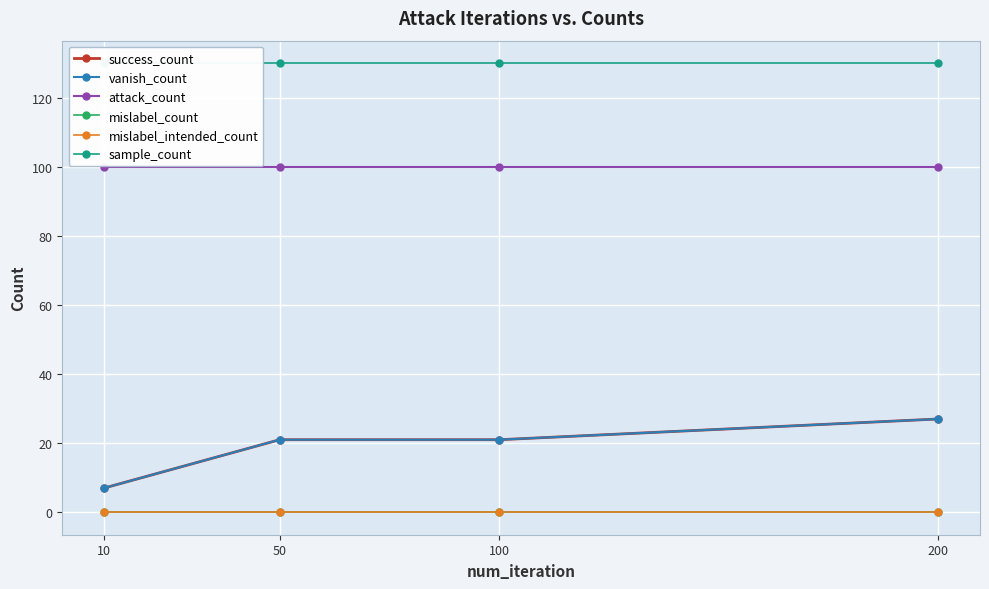

What is the value of the attack_count point at the 2nd from the left?

100